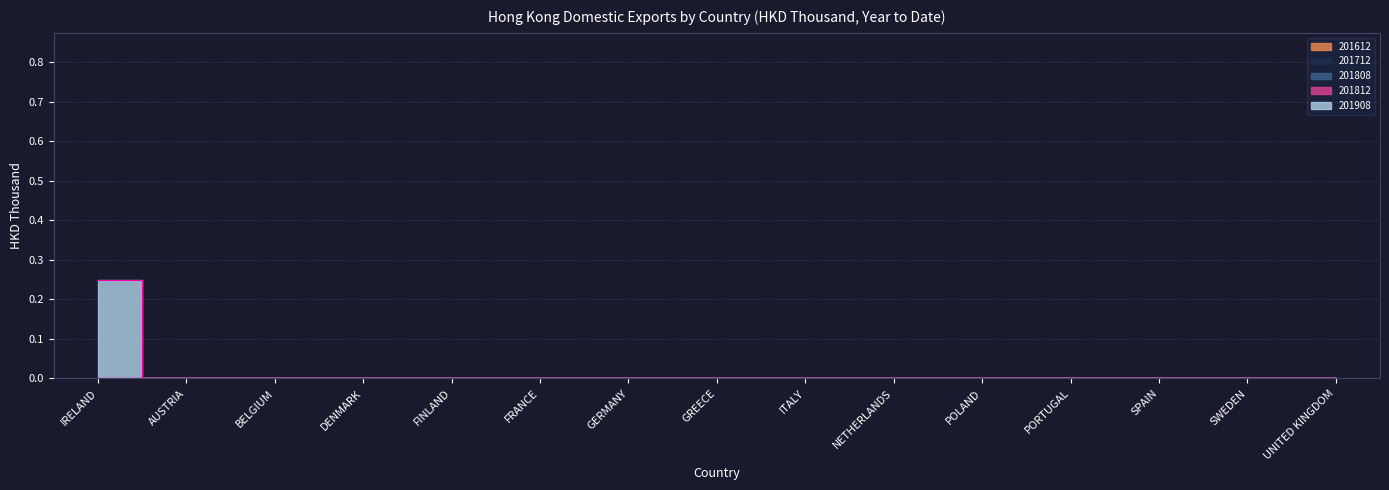

List the labels in order of 201612 value, largest first.

IRELAND, AUSTRIA, BELGIUM, DENMARK, FINLAND, FRANCE, GERMANY, GREECE, ITALY, NETHERLANDS, POLAND, PORTUGAL, SPAIN, SWEDEN, UNITED KINGDOM